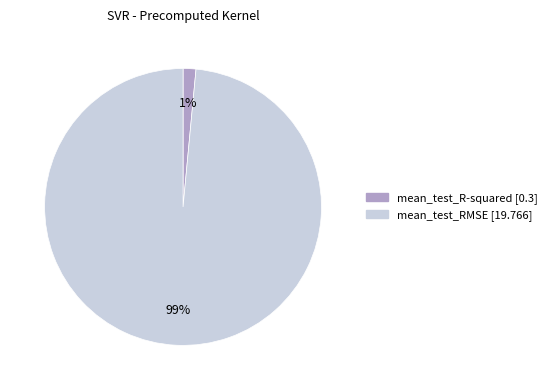

How many segments does this pie chart have?

2